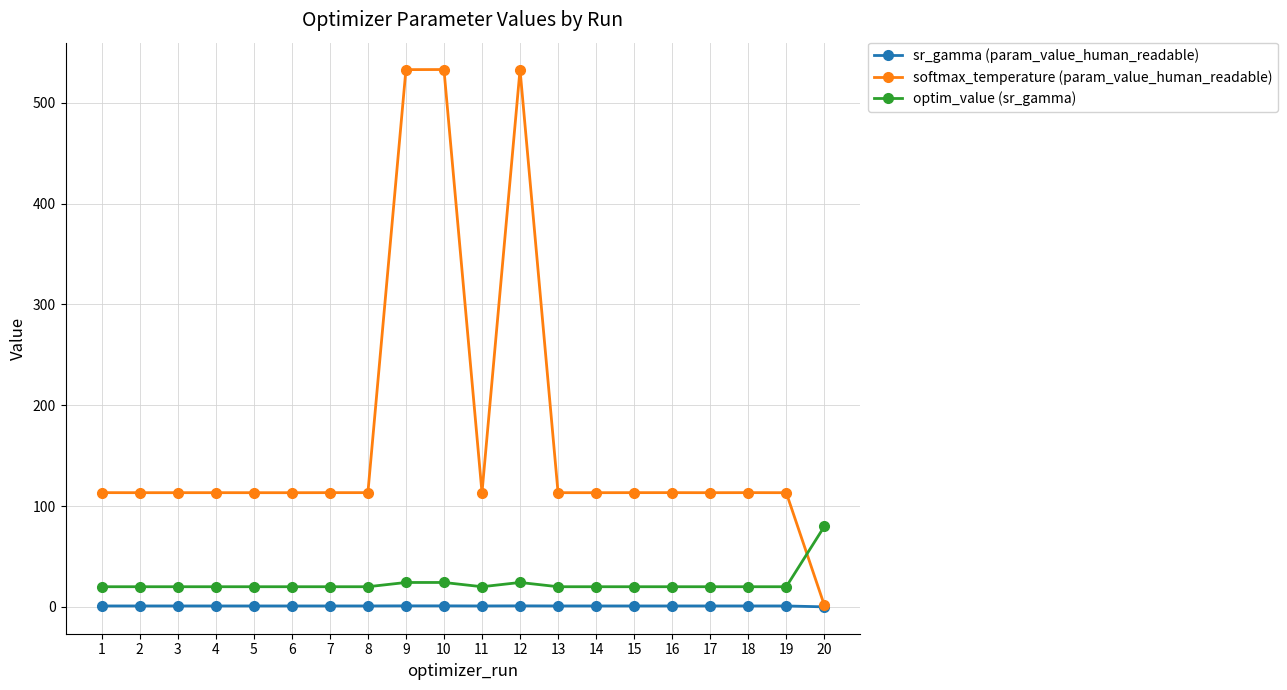

What is the approximate value of sr_gamma (param_value_human_readable) at 10?

1.0